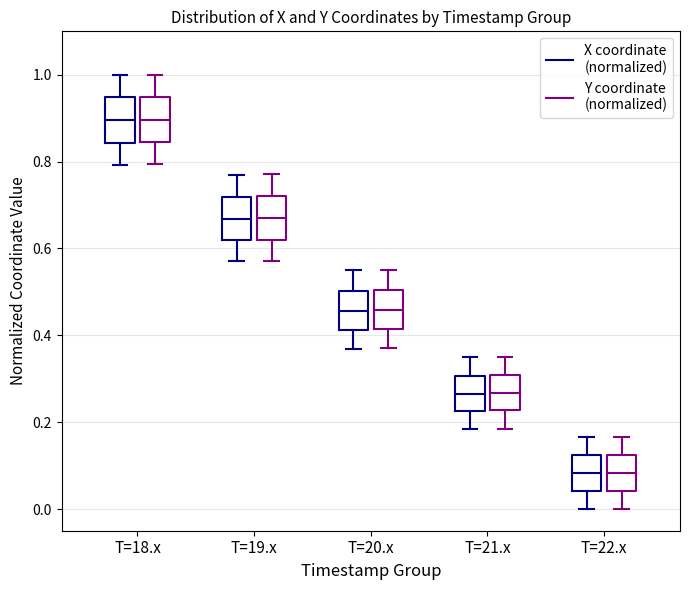

Reading left to right, transcribe this box plot: for each box, give where its median line is, the range the box spans, and where its two whiskers end, as read against the y-axis. The values are not printed on the chart, so give them approximately, as read against the axis.

T=18.x (X coordinate (normalized)): median 0.90, box 0.84 to 0.94, whiskers 0.80 to 1.00
T=18.x (Y coordinate (normalized)): median 0.90, box 0.84 to 0.94, whiskers 0.80 to 1.00
T=19.x (X coordinate (normalized)): median 0.66, box 0.62 to 0.72, whiskers 0.58 to 0.76
T=19.x (Y coordinate (normalized)): median 0.66, box 0.62 to 0.72, whiskers 0.58 to 0.78
T=20.x (X coordinate (normalized)): median 0.46, box 0.42 to 0.50, whiskers 0.36 to 0.54
T=20.x (Y coordinate (normalized)): median 0.46, box 0.42 to 0.50, whiskers 0.38 to 0.56
T=21.x (X coordinate (normalized)): median 0.26, box 0.22 to 0.30, whiskers 0.18 to 0.34
T=21.x (Y coordinate (normalized)): median 0.26, box 0.22 to 0.30, whiskers 0.18 to 0.36
T=22.x (X coordinate (normalized)): median 0.08, box 0.04 to 0.12, whiskers 0.00 to 0.16
T=22.x (Y coordinate (normalized)): median 0.08, box 0.04 to 0.12, whiskers 0.00 to 0.16